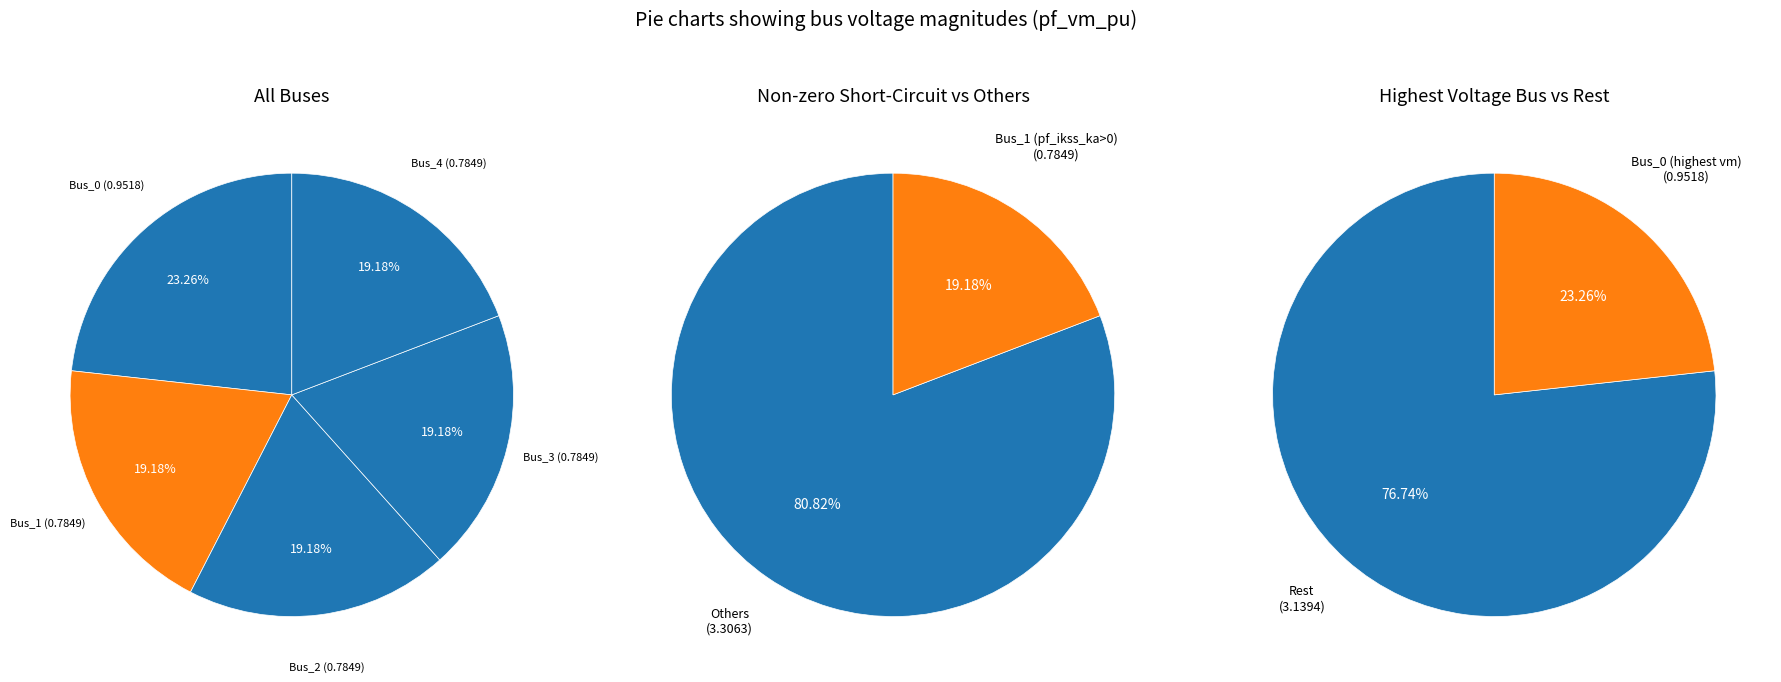

What percentage is the Bus_3 slice, to the nearest percent?

19%